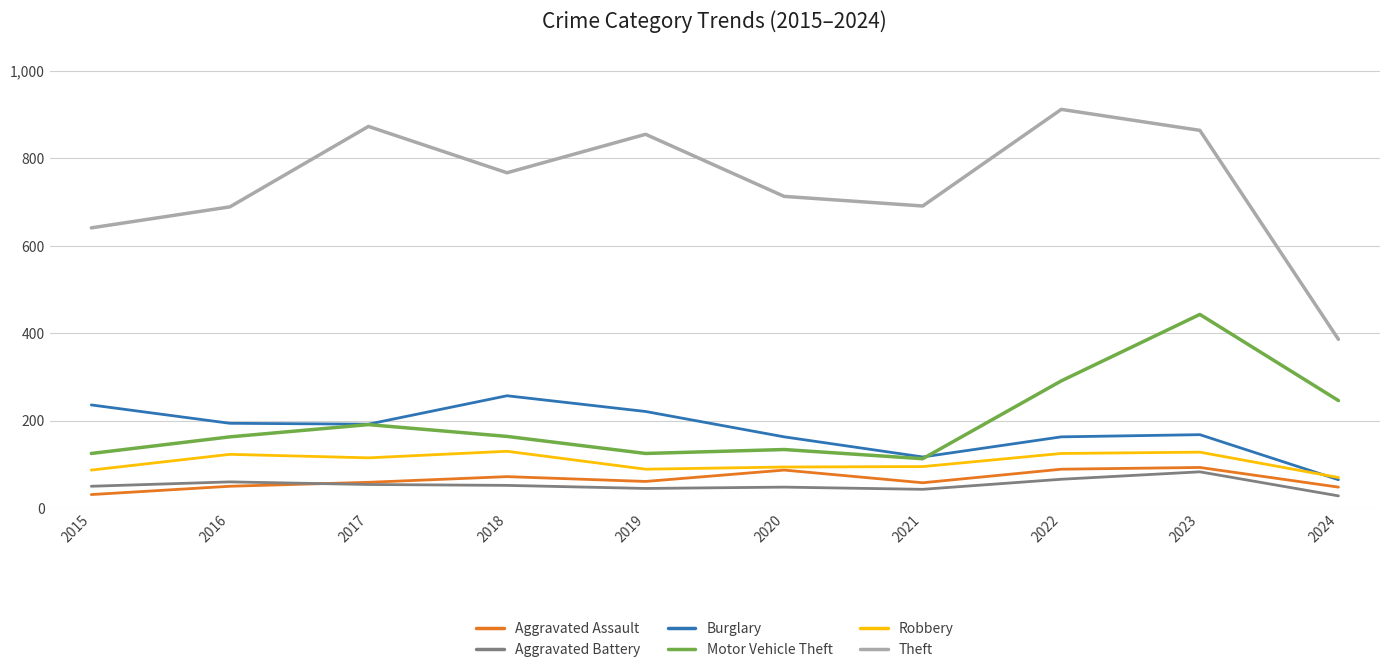

The Aggravated Assault series shows 50 at 2016. True or false?

True